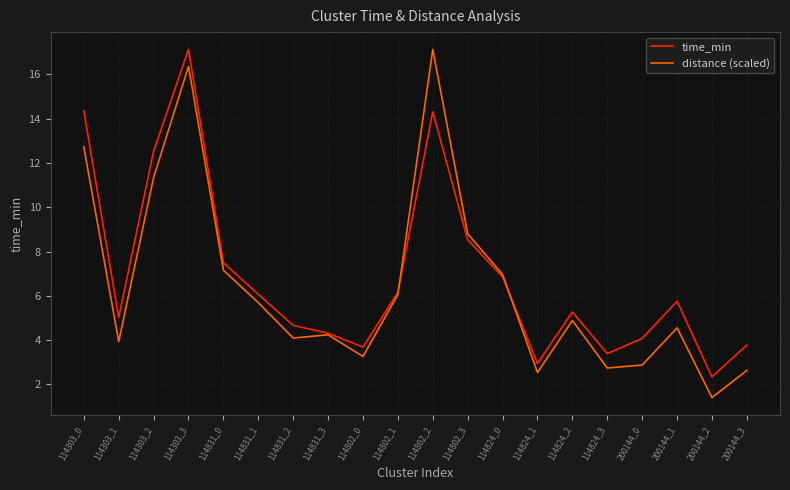

What position from the left is 114802_0?

9